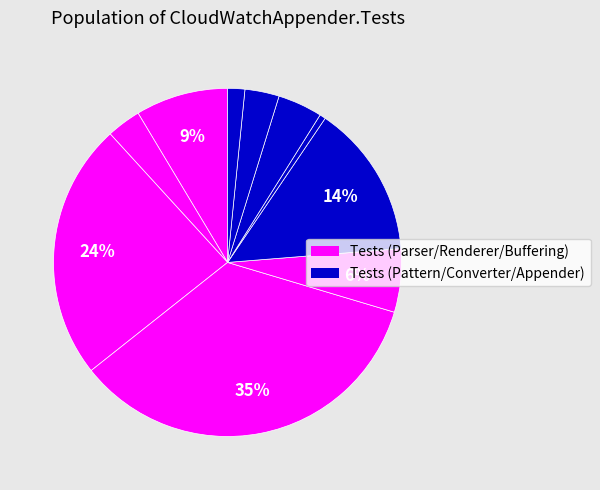

How many slices are in this pie chart?

10